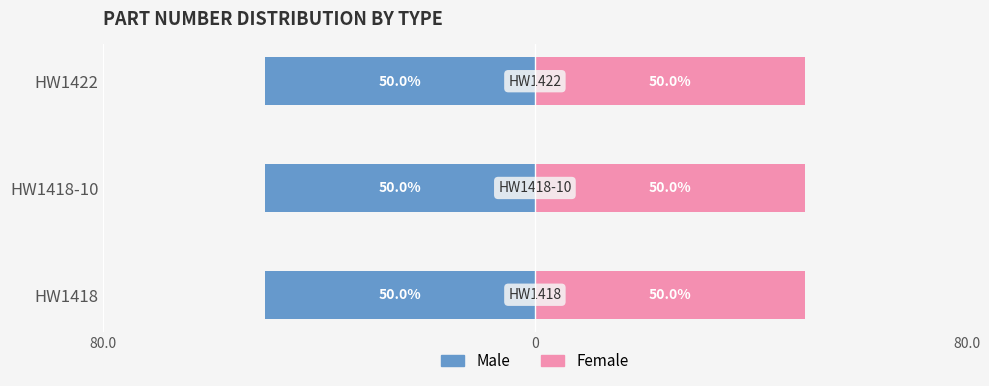

How many Female values are between 50 and 51?

3